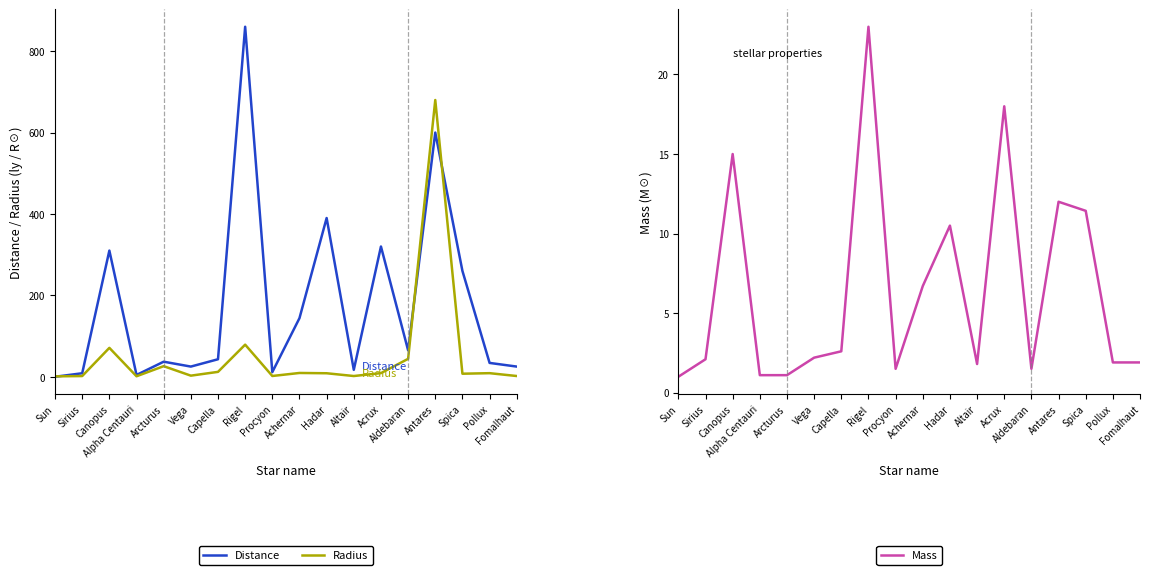

True or false: Mass has a value of 10.5 at Hadar.

True